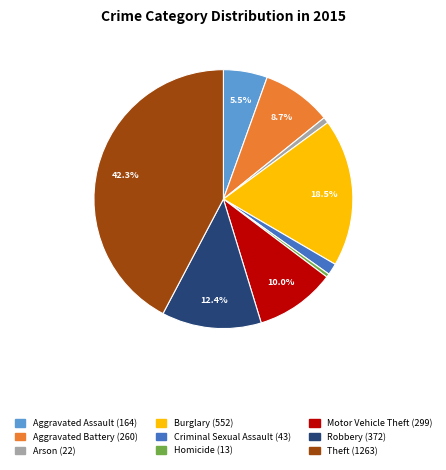

Which category has the biggest portion of the pie?

Theft